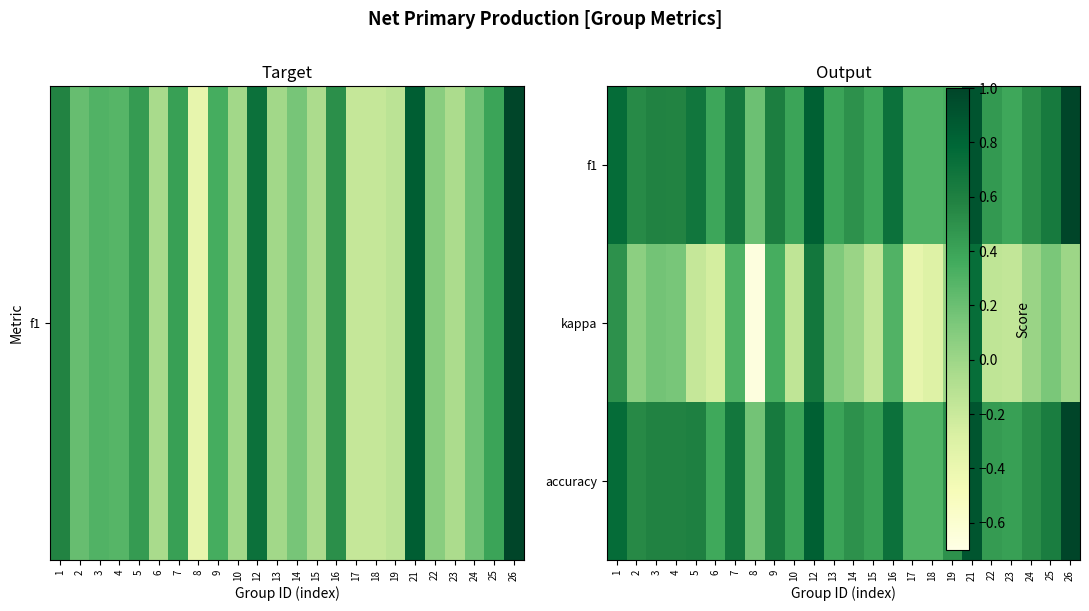

Rank the series by their maximum value, from lowest to highest.

kappa, f1, accuracy